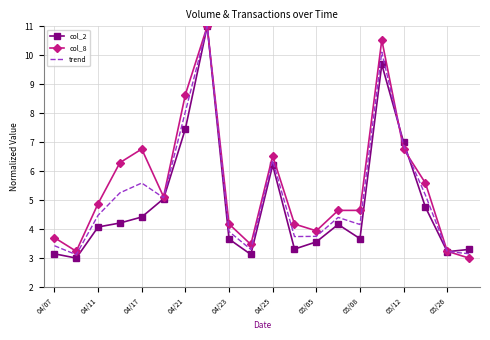

What is the maximum value shown in the chart?

11.0